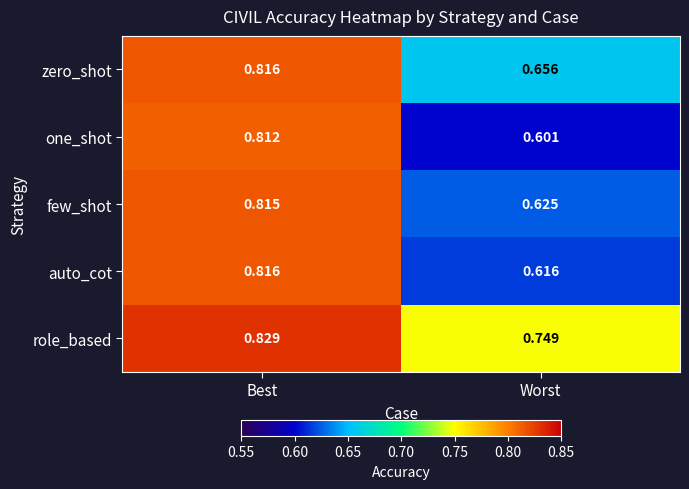

At which category does the chart reach its peak across all series?

Best